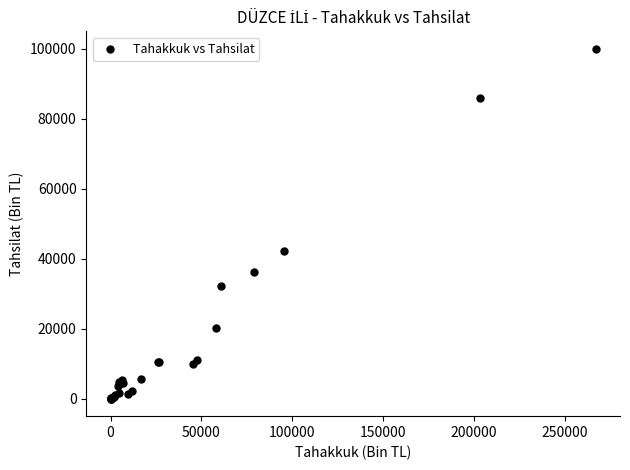

What Y value in the scatter plot is closest to 49964?

42059